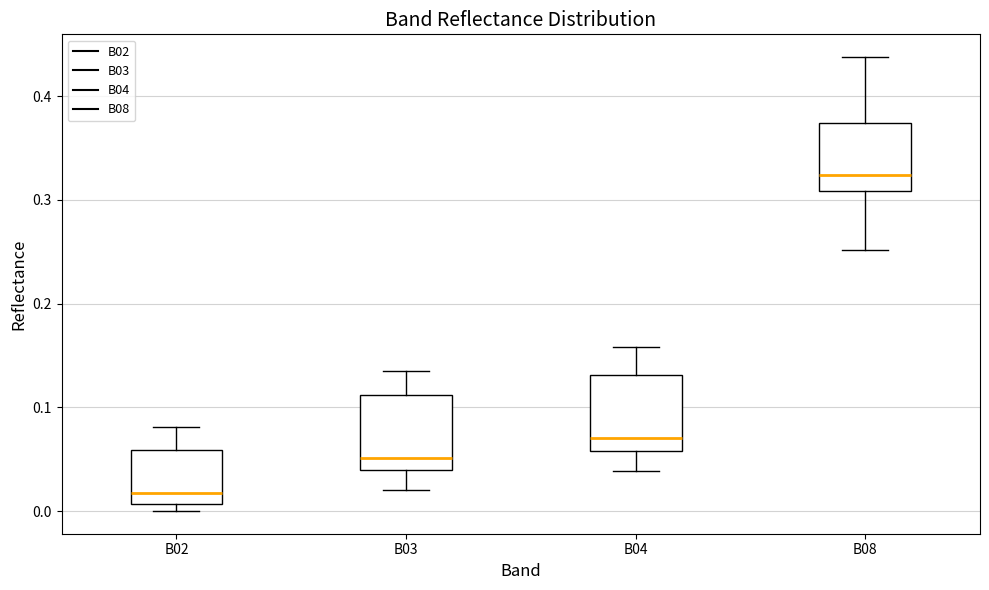

Which box has the highest median line?

B08